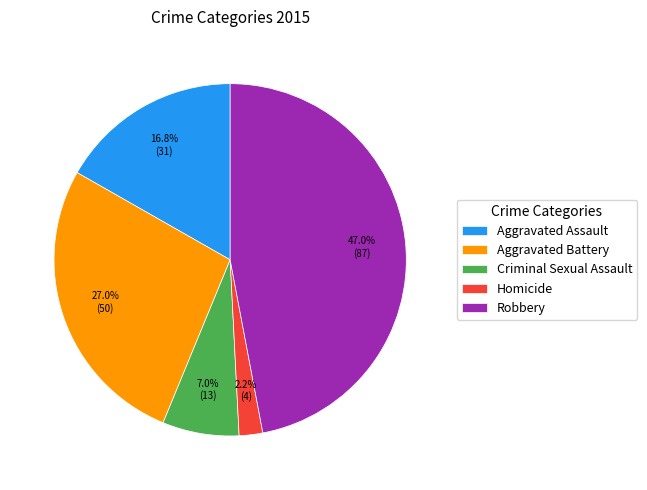

Is the sum of Homicide and Robbery greater than half?

No